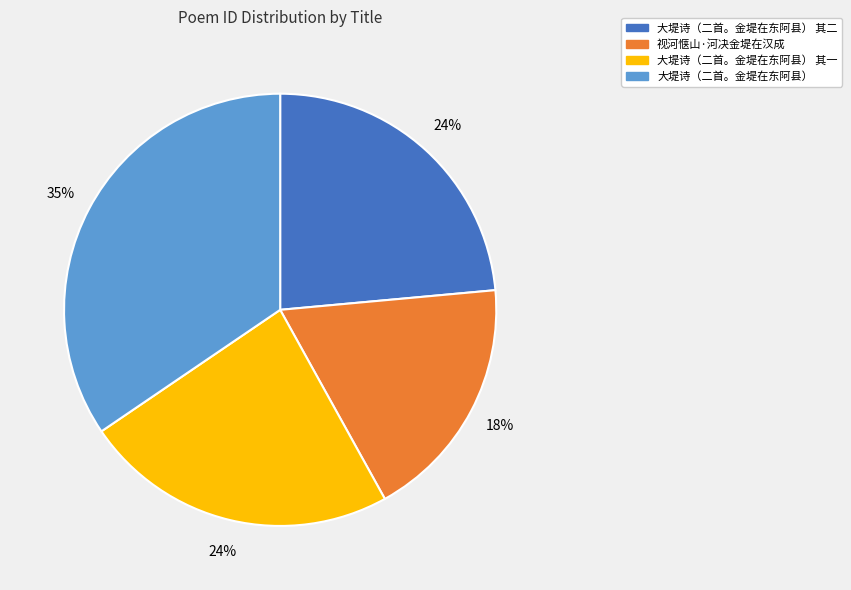

Which slice is the largest?

大堤诗（二首。金堤在东阿县）